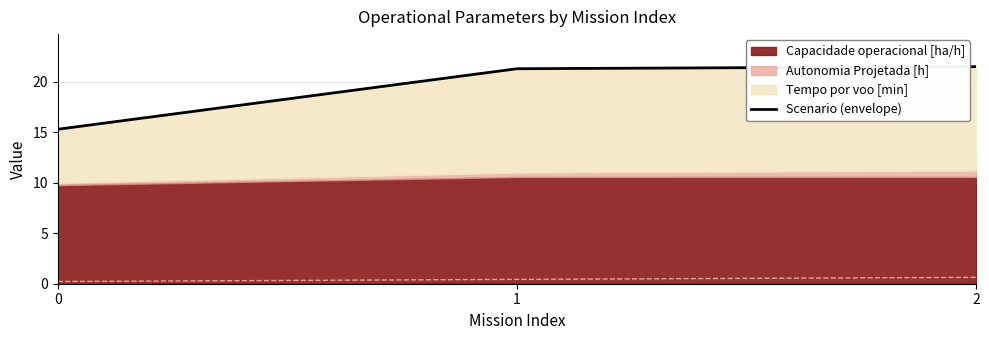

Does the chart have visible grid lines?

Yes